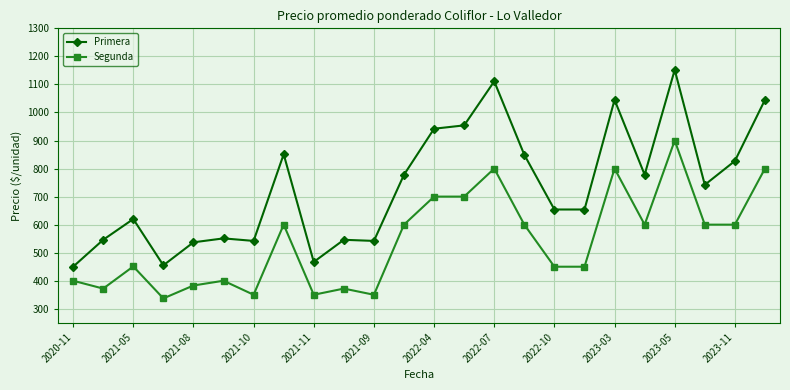

What is the greatest value displayed?

1152